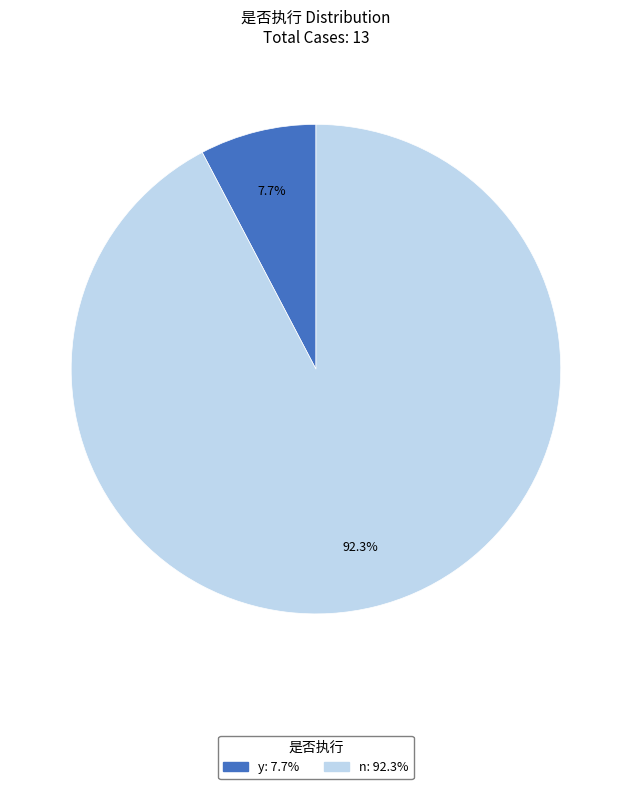

Which slice represents more than half of the pie?

n